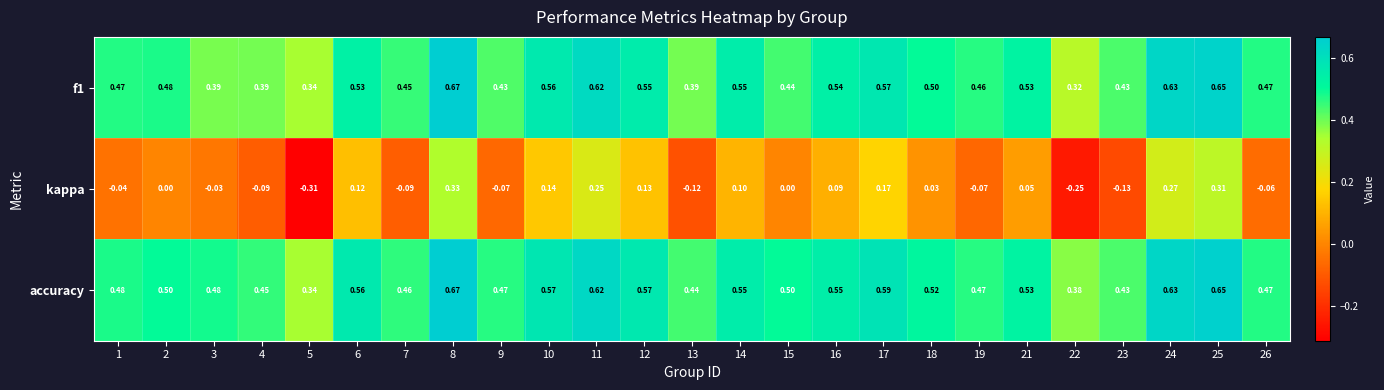

Which series has the largest total across all categories?

accuracy